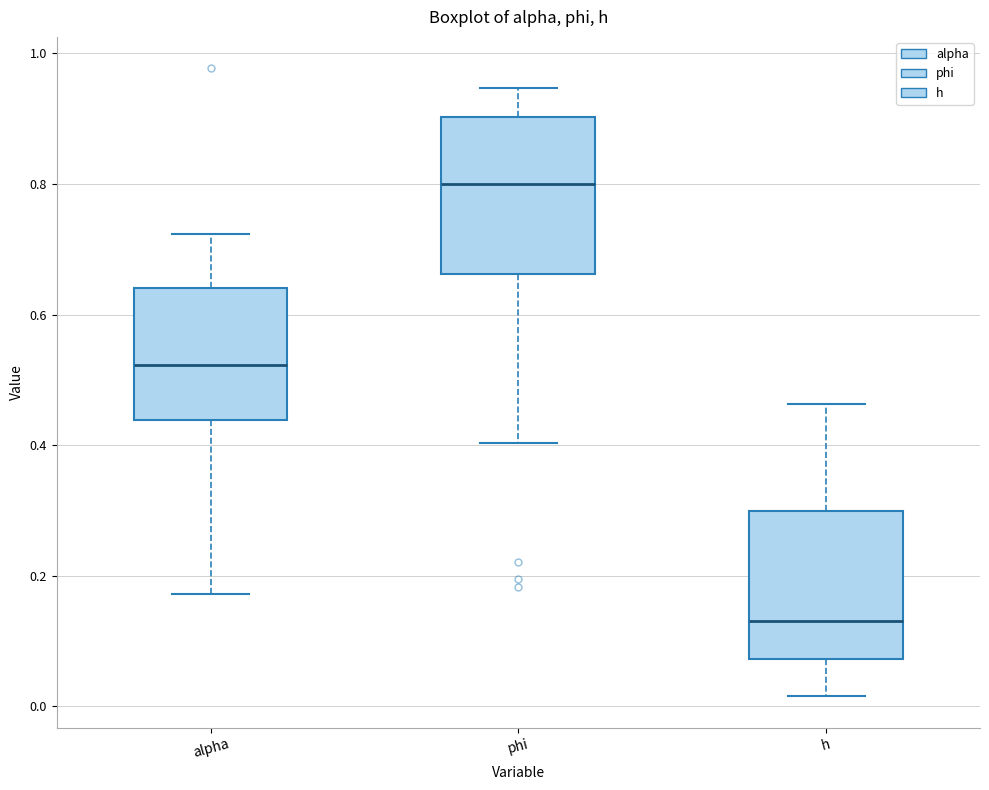

Reading left to right, transcribe this box plot: for each box, give where its median line is, the range the box spans, and where its two whiskers end, as read against the y-axis. The values are not printed on the chart, so give them approximately, as read against the axis.

alpha: median 0.52, box 0.44 to 0.64, whiskers 0.18 to 0.72
phi: median 0.80, box 0.66 to 0.90, whiskers 0.40 to 0.94
h: median 0.14, box 0.08 to 0.30, whiskers 0.02 to 0.46